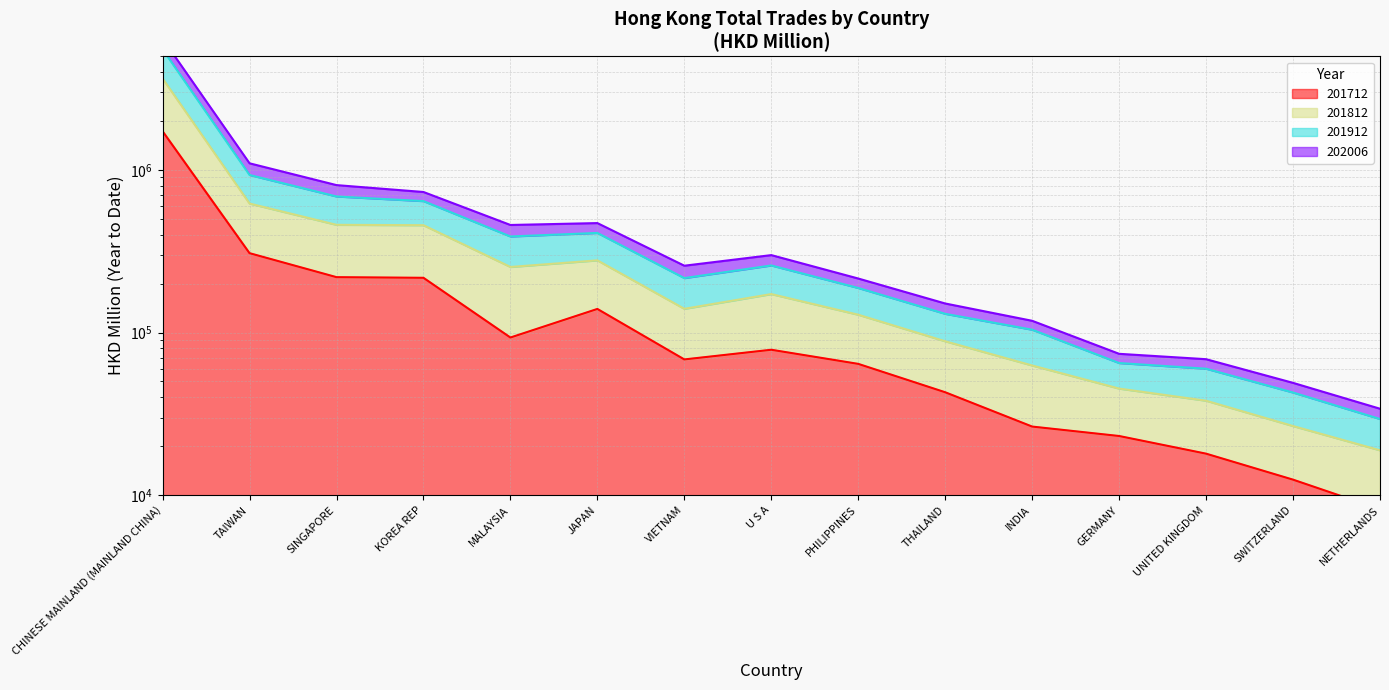

What are all the series names shown in the legend?

201712, 201812, 201912, 202006